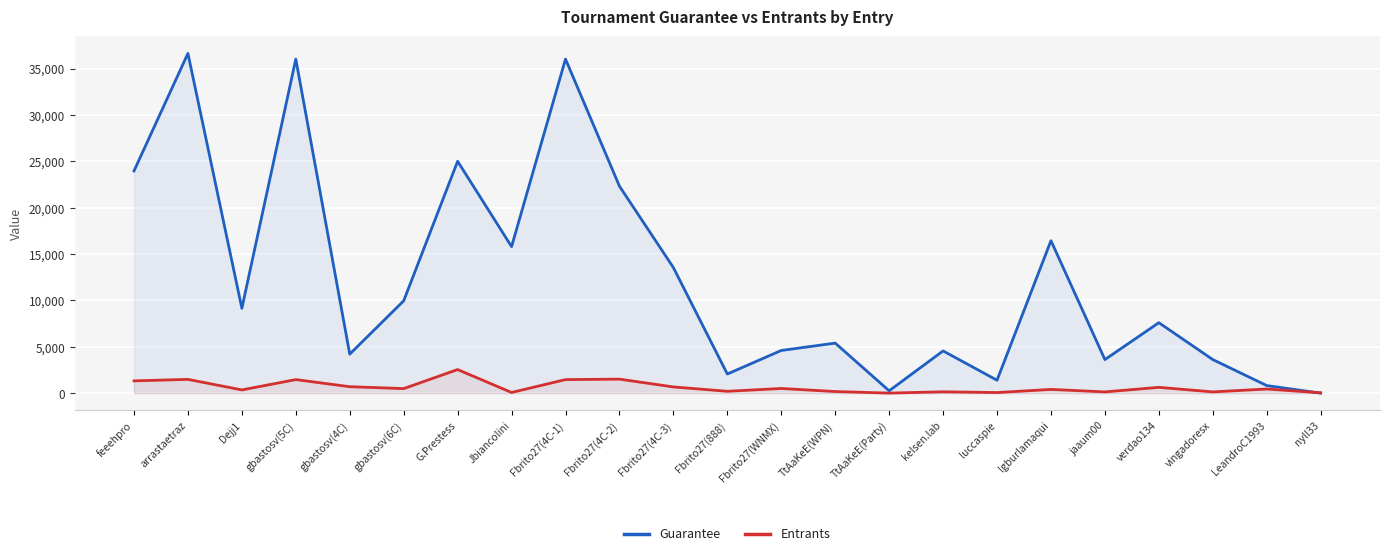

What is the difference between the second highest and second lowest values in the Guarantee series?

35755